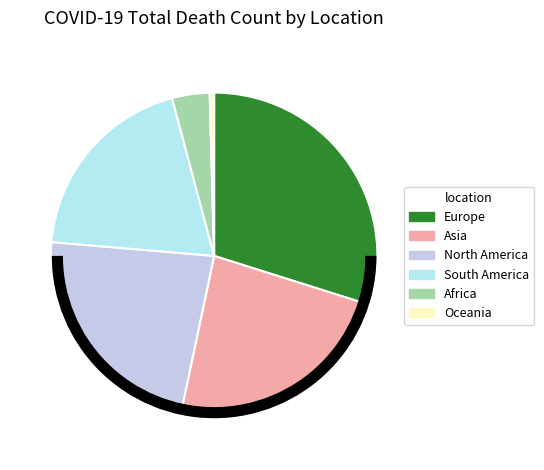

How many segments does this pie chart have?

6